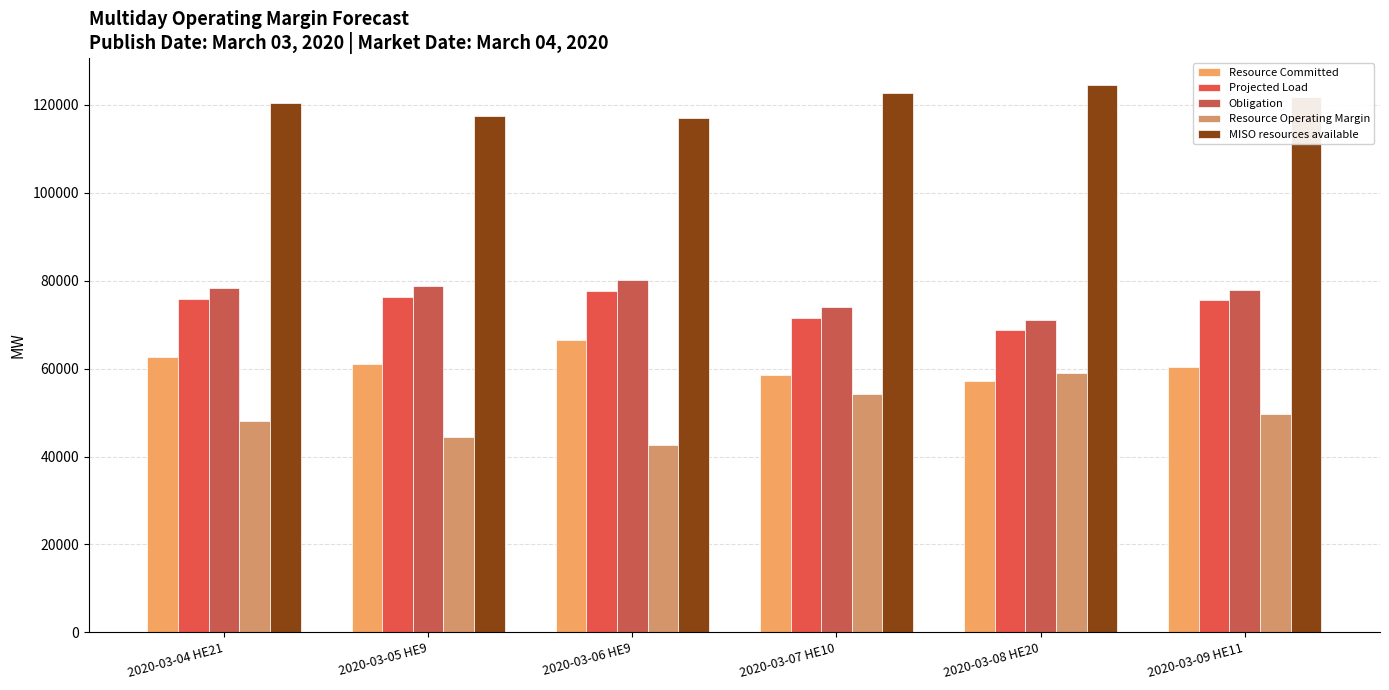

What is the difference between the highest and lowest values at 2020-03-05 HE9?

72971.0